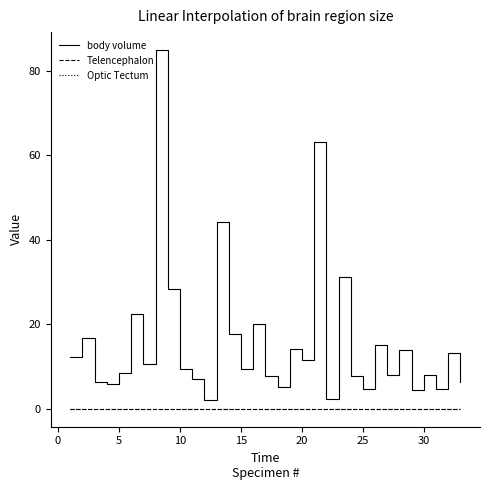

Which series has the widest spread of values?

body volume